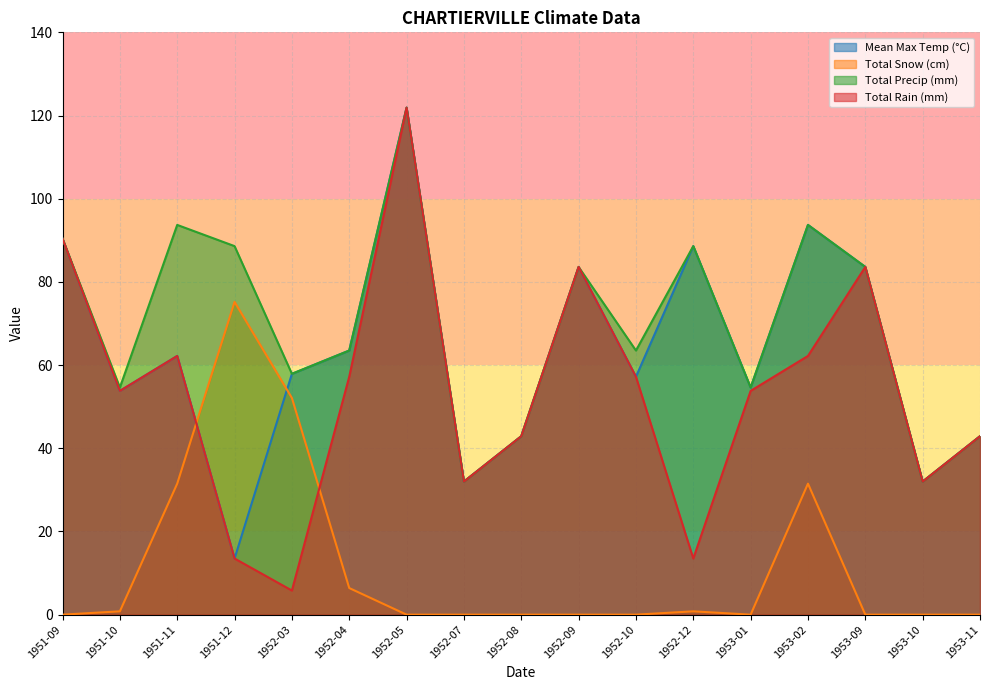

At which label does Total Snow (cm) reach its minimum?

1951-09